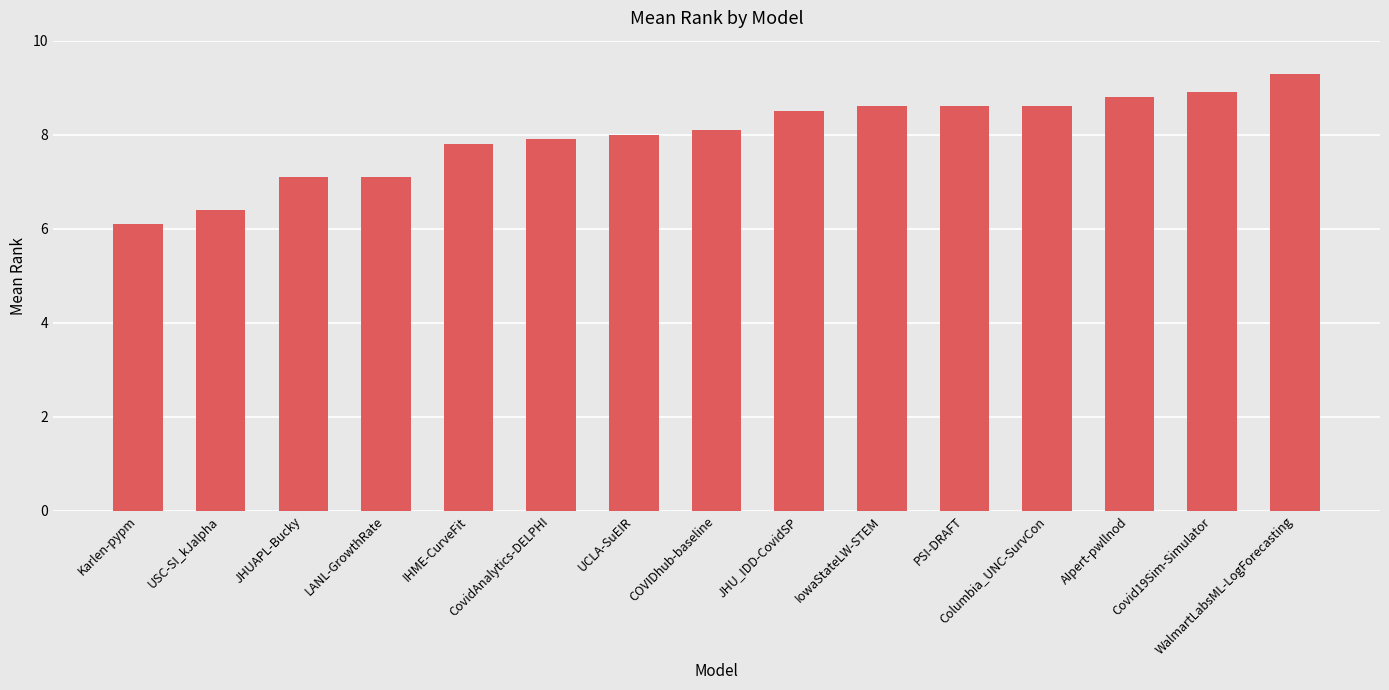

What is the smallest value displayed?

6.1